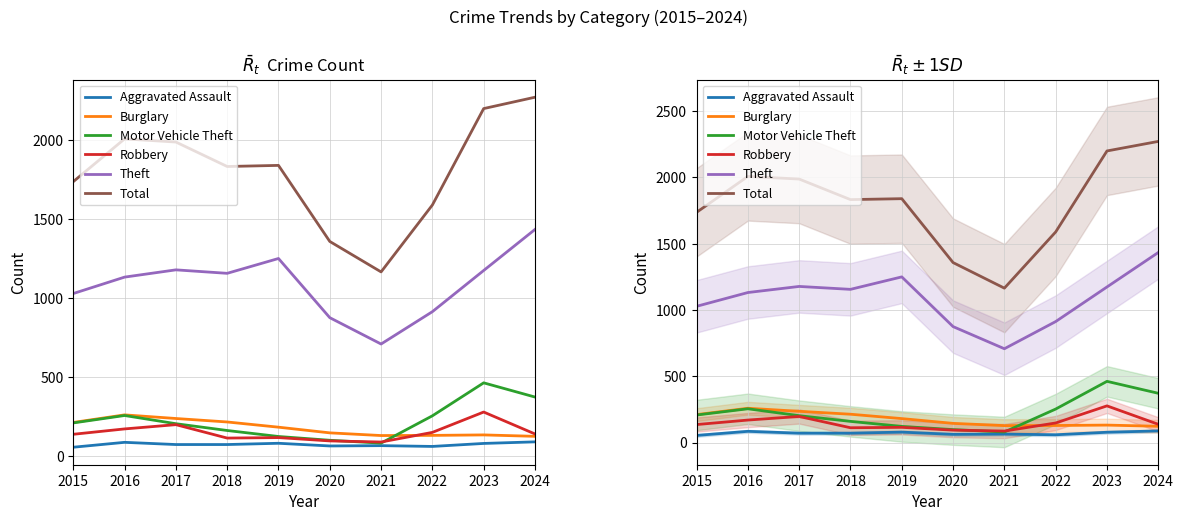

How many distinct data groups are displayed?

6